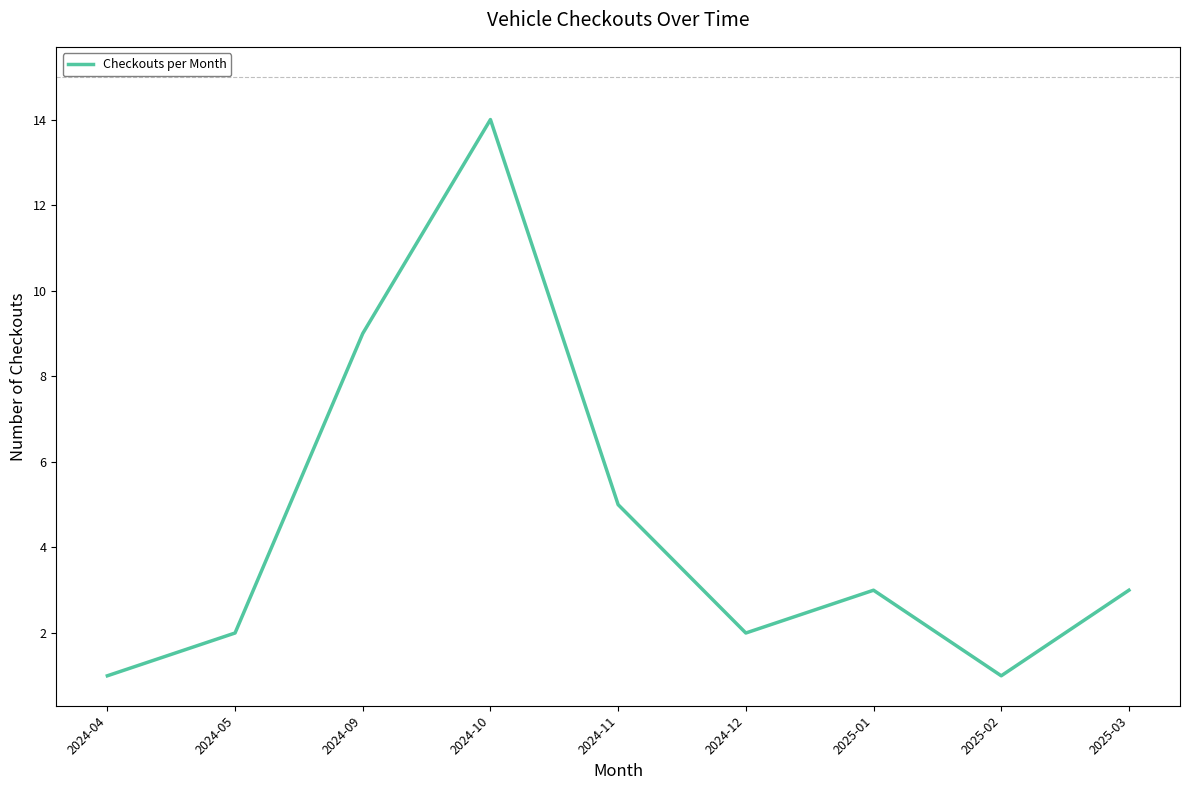

What position from the right is 2024-12?

4